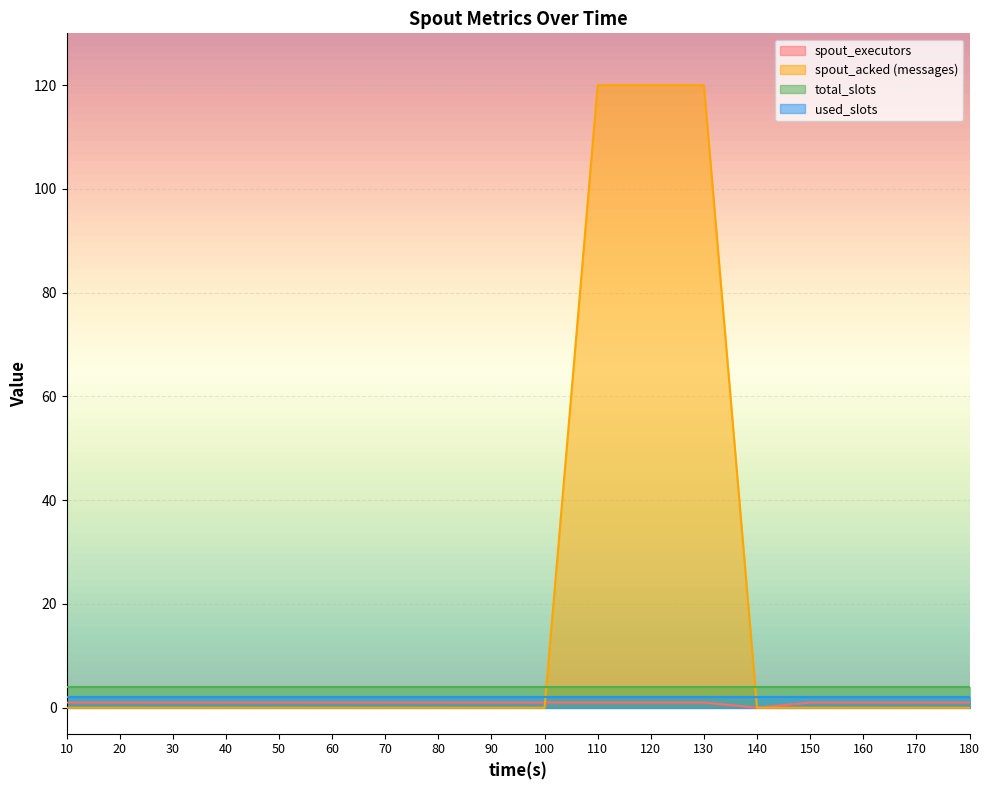

What is the difference between the second highest and minimum values in the spout_executors series?

1